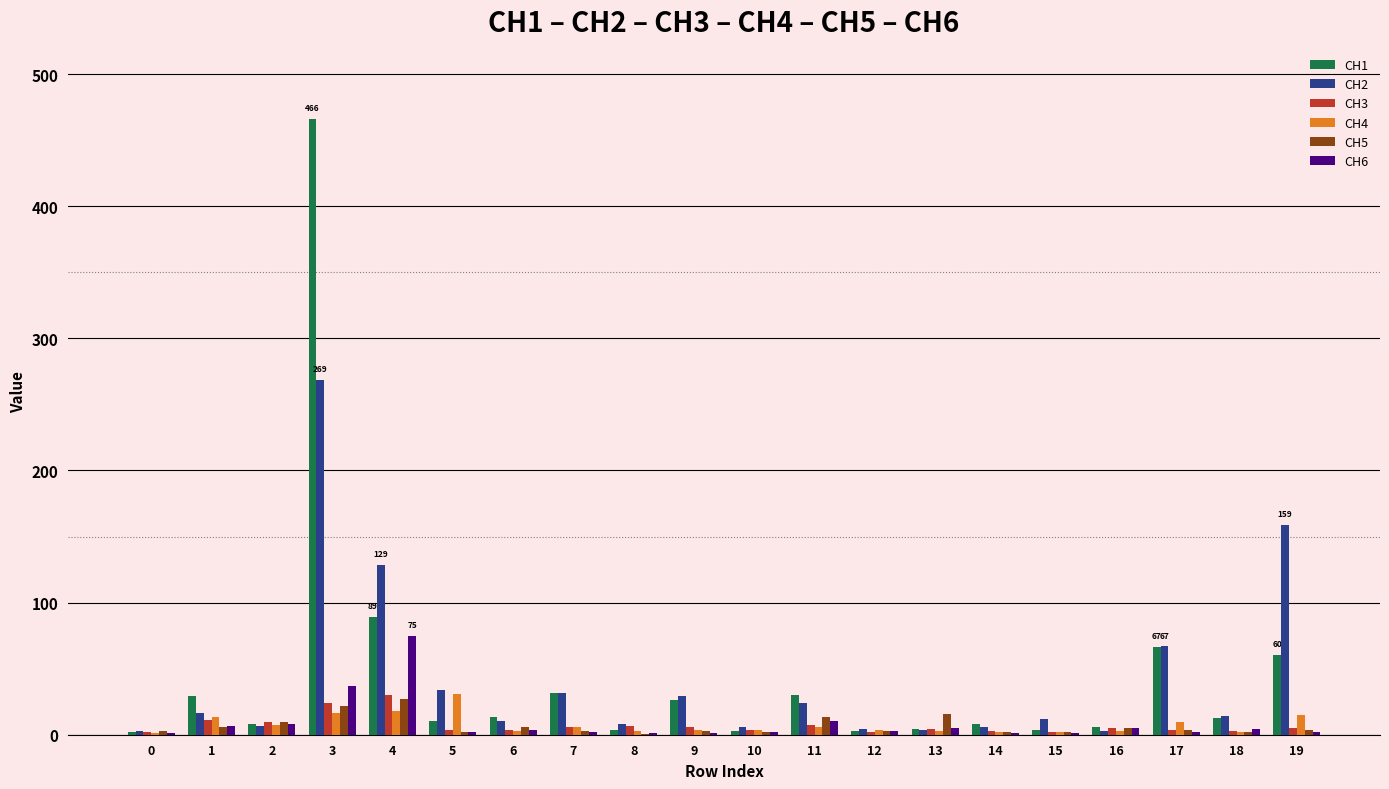

Is it true that CH3 equals 6.4 at 8?

True